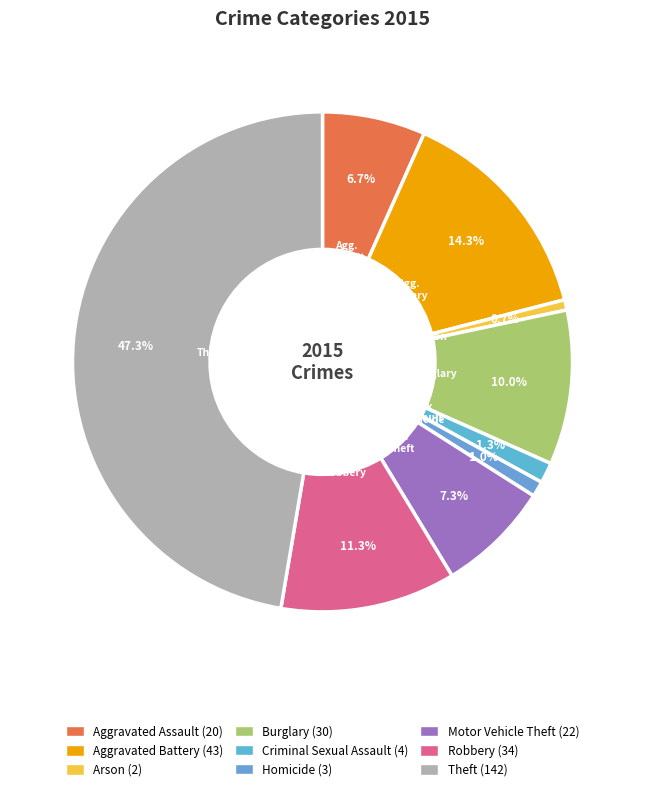

What is the smallest slice in the pie chart?

Arson